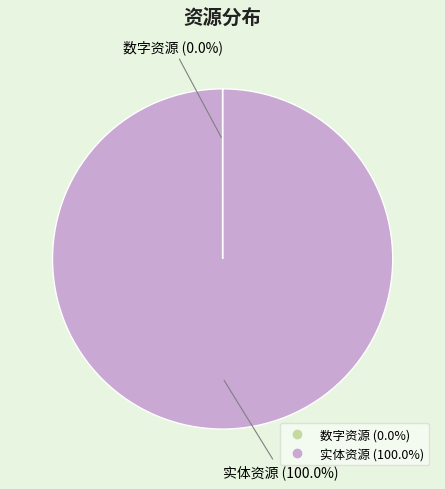

Which category has the biggest portion of the pie?

实体资源